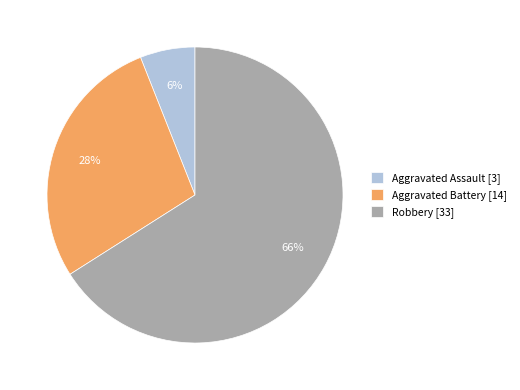

To the nearest percent, what is the difference between the largest and smallest slice percentages?

60%